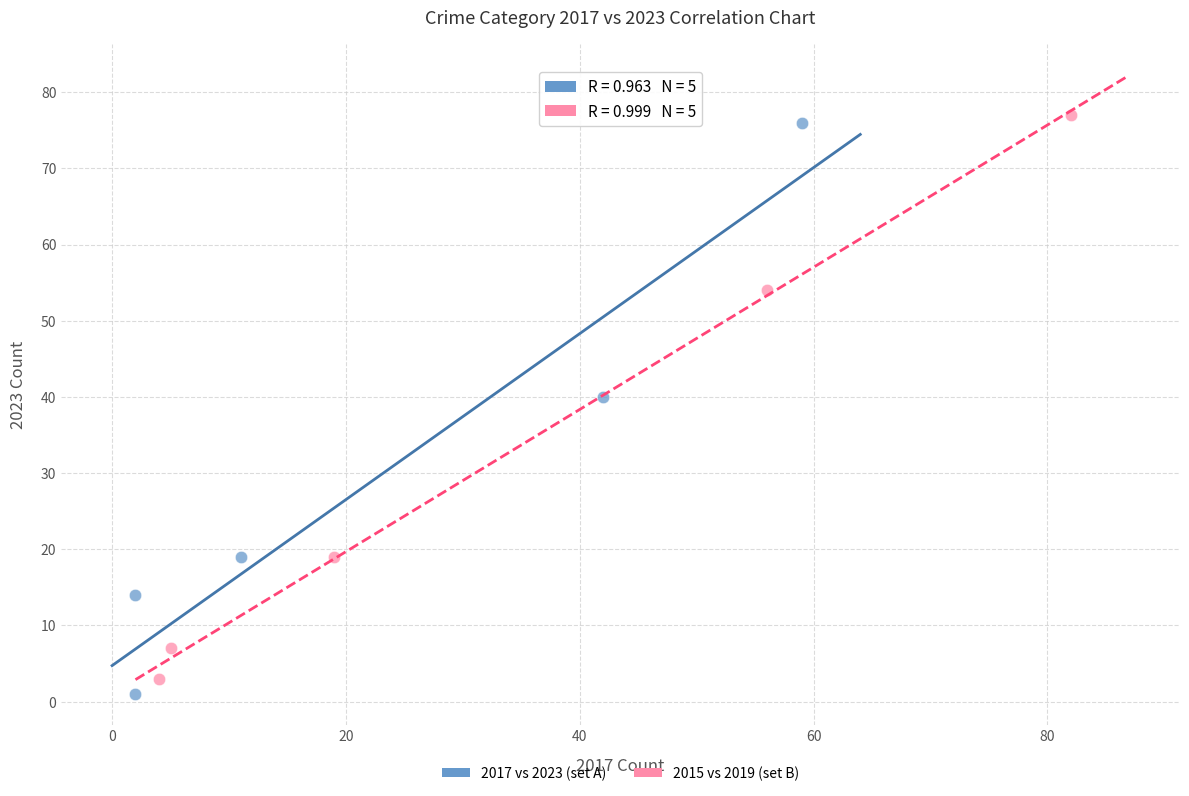

Which series has the widest spread of Y values?

2017 vs 2023 (set A)